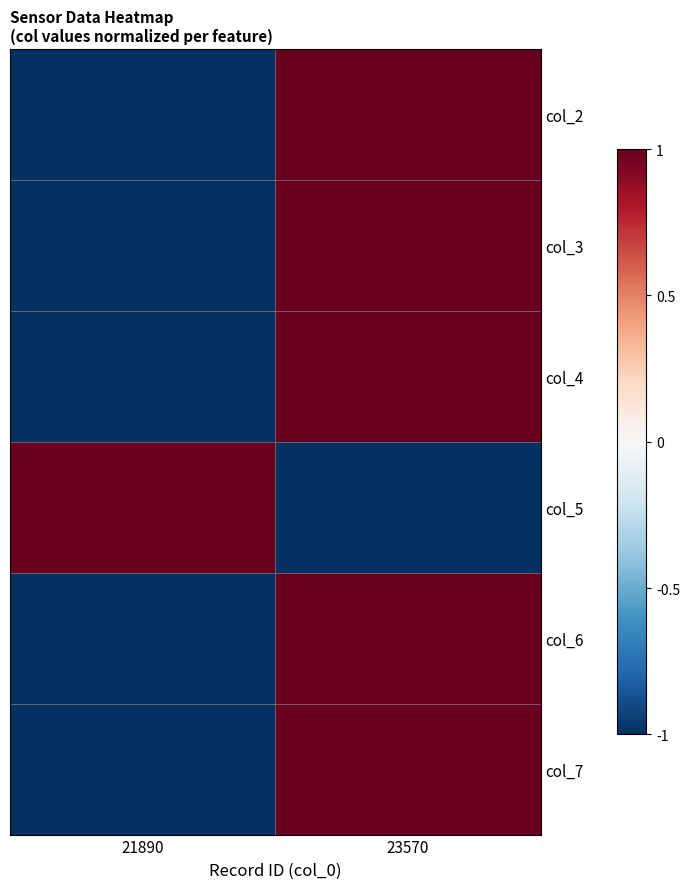

What is the difference between the highest and lowest values at 21890?

2